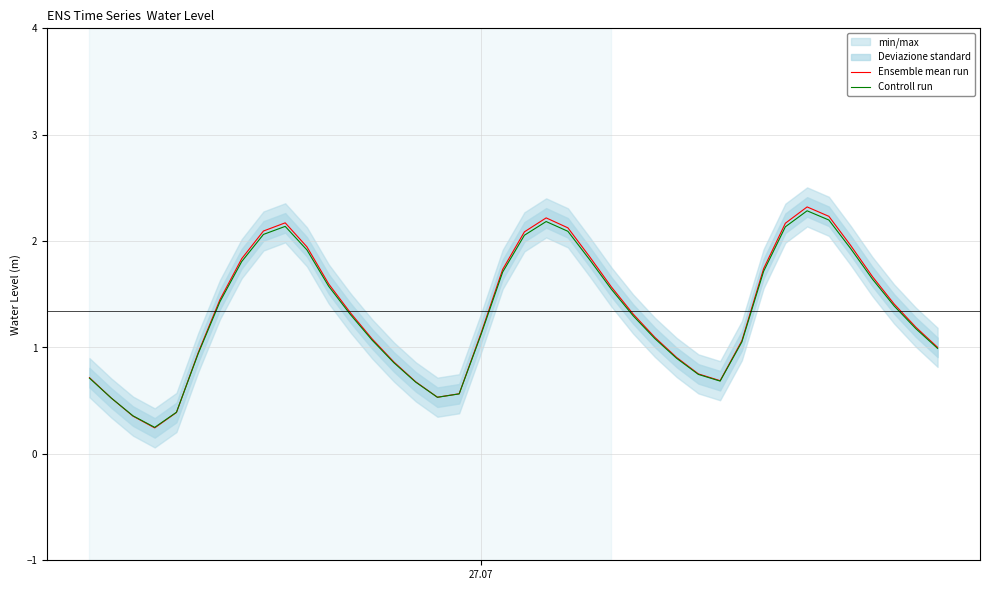

List the series in order of their overall mean, lowest first.

Controll run, Ensemble mean run